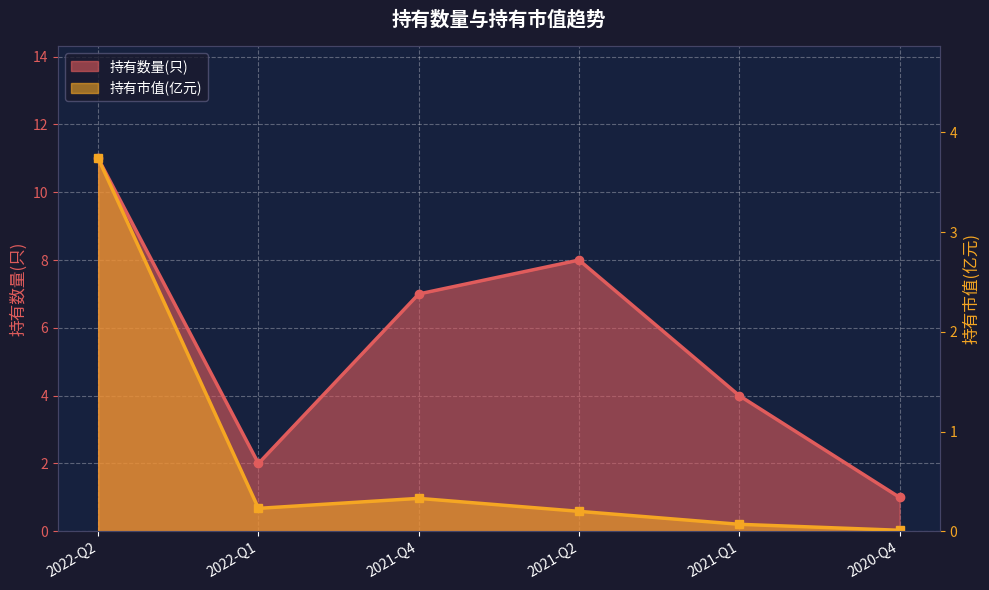

The 持有市值(亿元) series shows 0.5 at 2021-Q4. True or false?

False